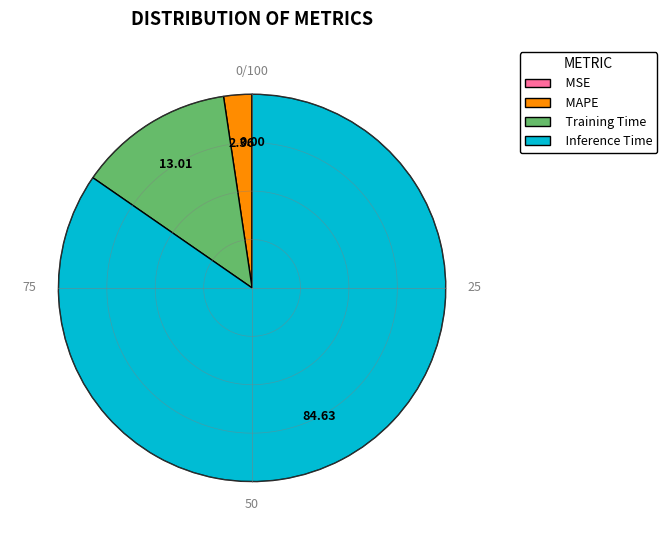

How much of the chart is everything except Inference Time?

15.4%